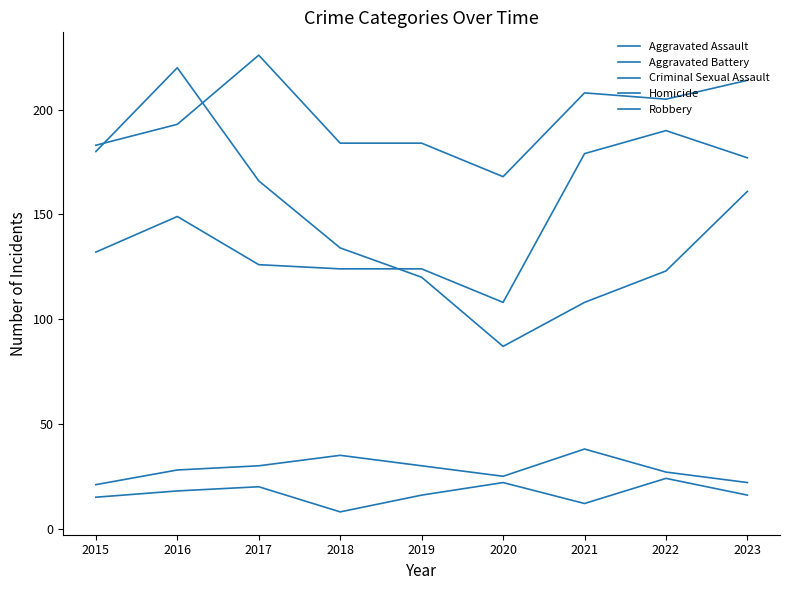

True or false: Homicide and Aggravated Assault intersect in this chart.

False